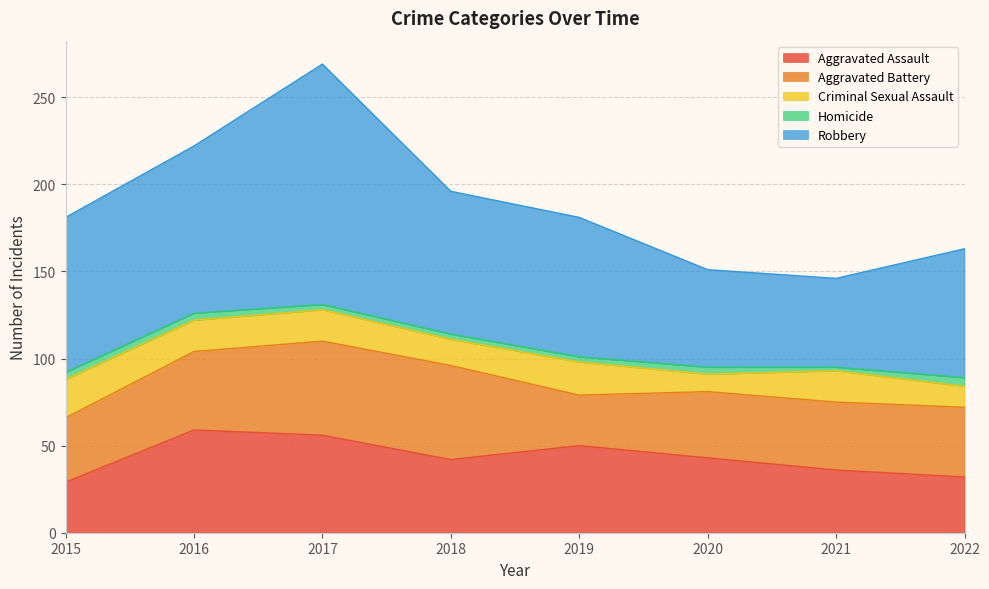

How many values in the Criminal Sexual Assault series exceed 18?

2